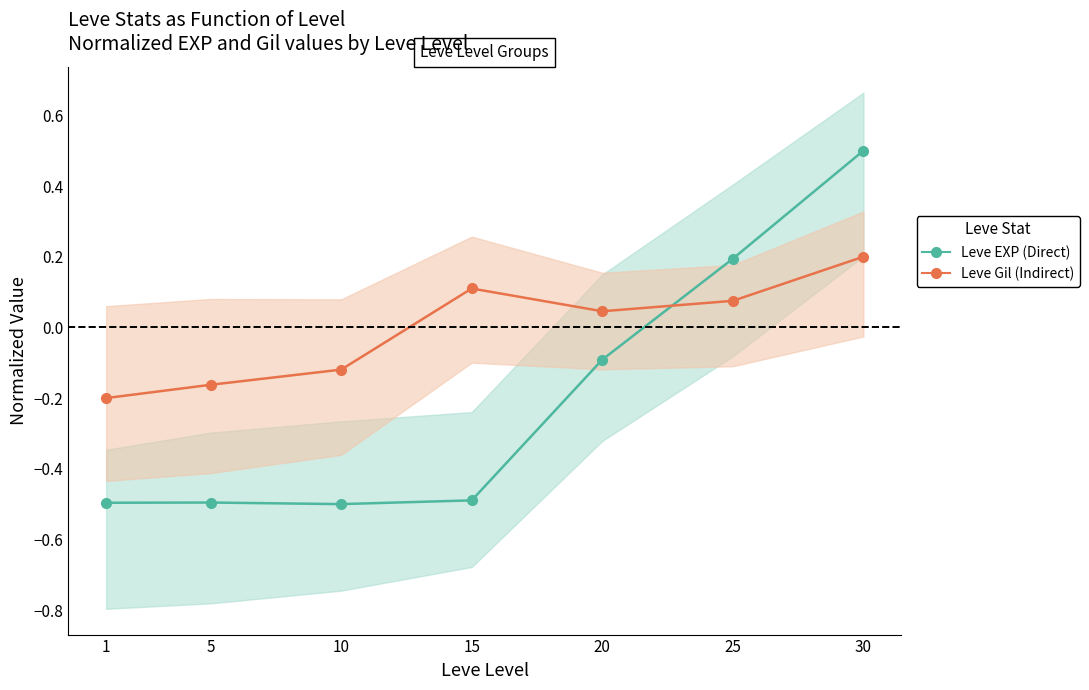

In Leve Gil (Indirect), how many points are higher than both neighbors (excluding endpoints)?

1